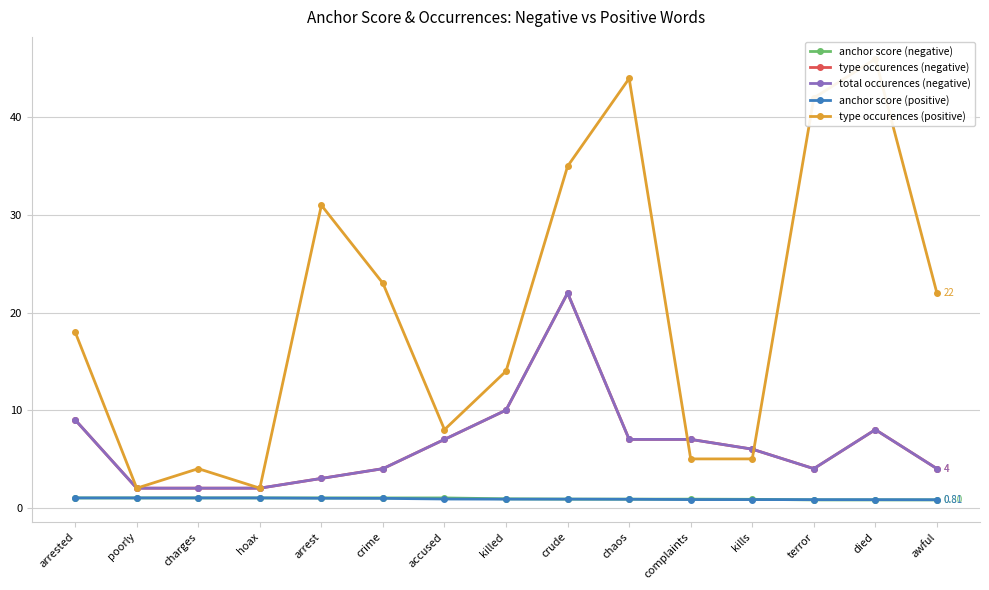

Reading right to left, extract all data points from this chart.

anchor score (negative): 0.8	0.8	0.8	0.9	0.9	0.9	0.9	0.9	1.0	1.0	1.0	1.0	1.0	1.0	1.0
type occurences (negative): 4.0	8.0	4.0	6.0	7.0	7.0	22.0	10.0	7.0	4.0	3.0	2.0	2.0	2.0	9.0
total occurences (negative): 4.0	8.0	4.0	6.0	7.0	7.0	22.0	10.0	7.0	4.0	3.0	2.0	2.0	2.0	9.0
anchor score (positive): 0.8	0.8	0.8	0.8	0.8	0.9	0.9	0.9	0.9	1.0	1.0	1.0	1.0	1.0	1.0
type occurences (positive): 22.0	46.0	42.0	5.0	5.0	44.0	35.0	14.0	8.0	23.0	31.0	2.0	4.0	2.0	18.0